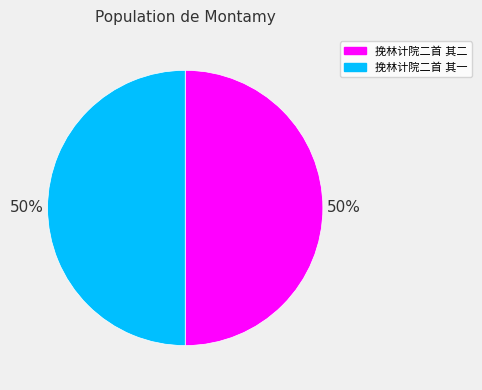

How many slices are in this pie chart?

2